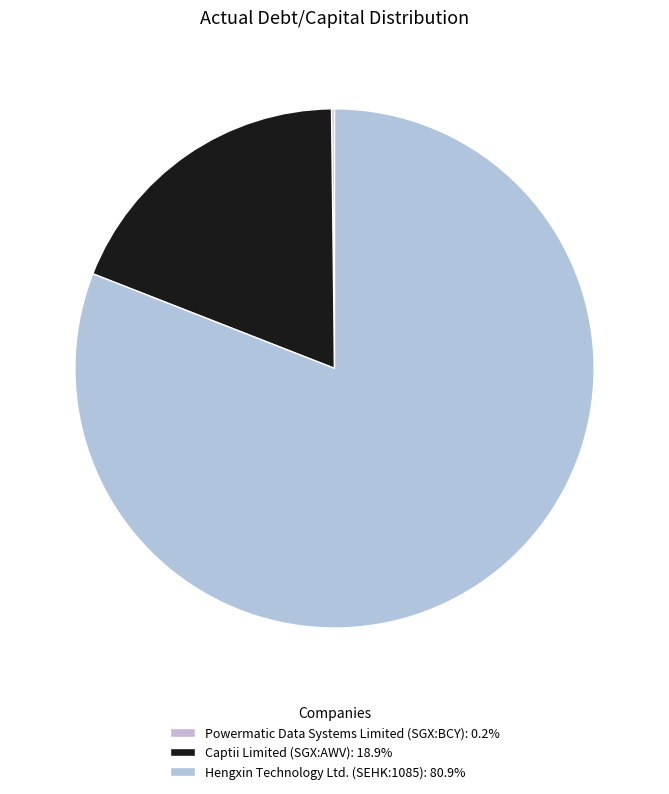

True or false: Captii Limited (SGX:AWV) accounts for 19% of the total.

True